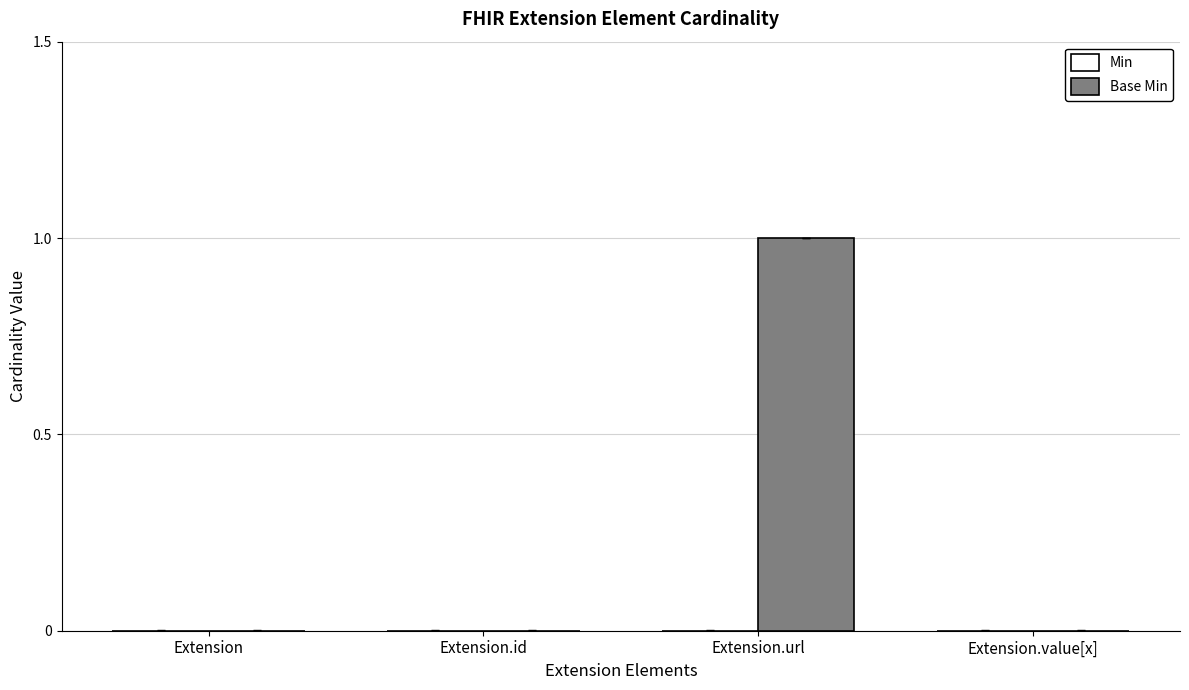

At which category does the chart reach its peak across all series?

Extension.url